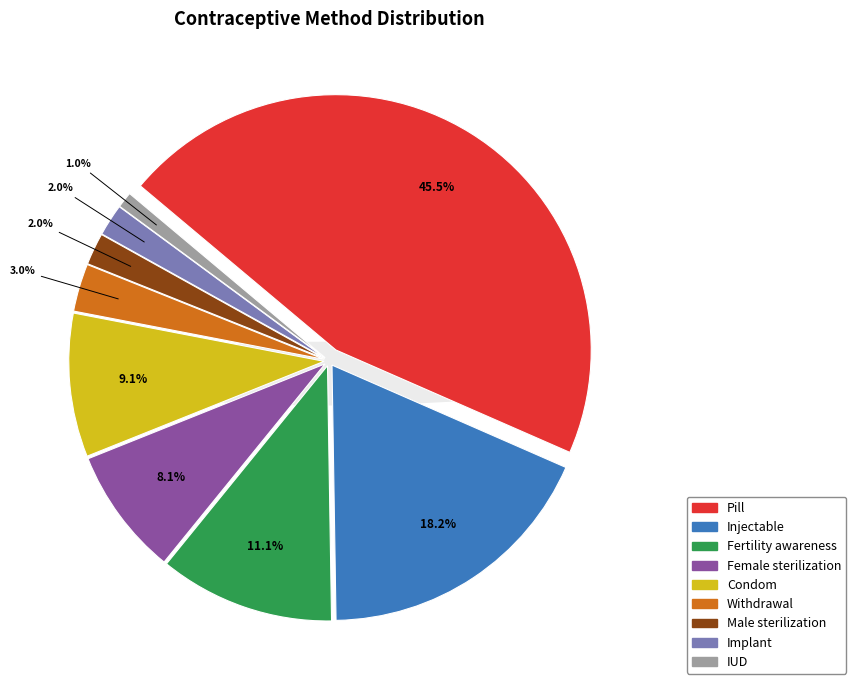

To the nearest percent, what is the combined percentage of Withdrawal and Implant?

5%